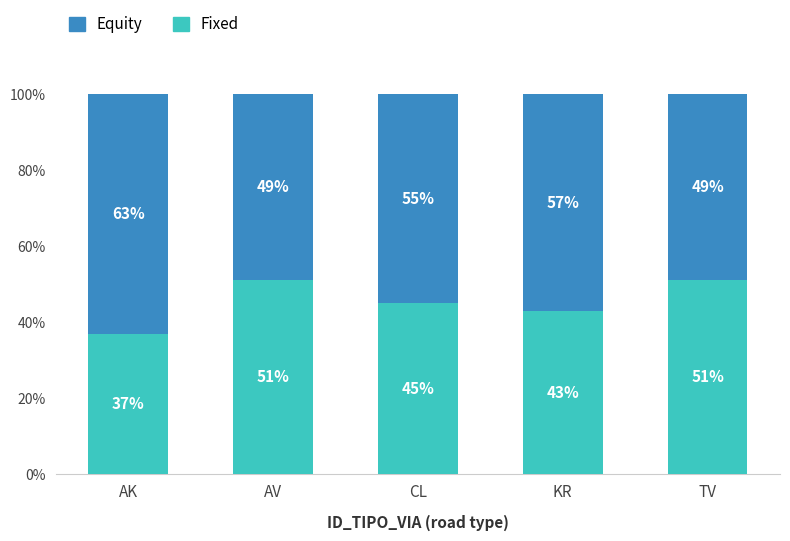

The value of Fixed at TV is 67. True or false?

False